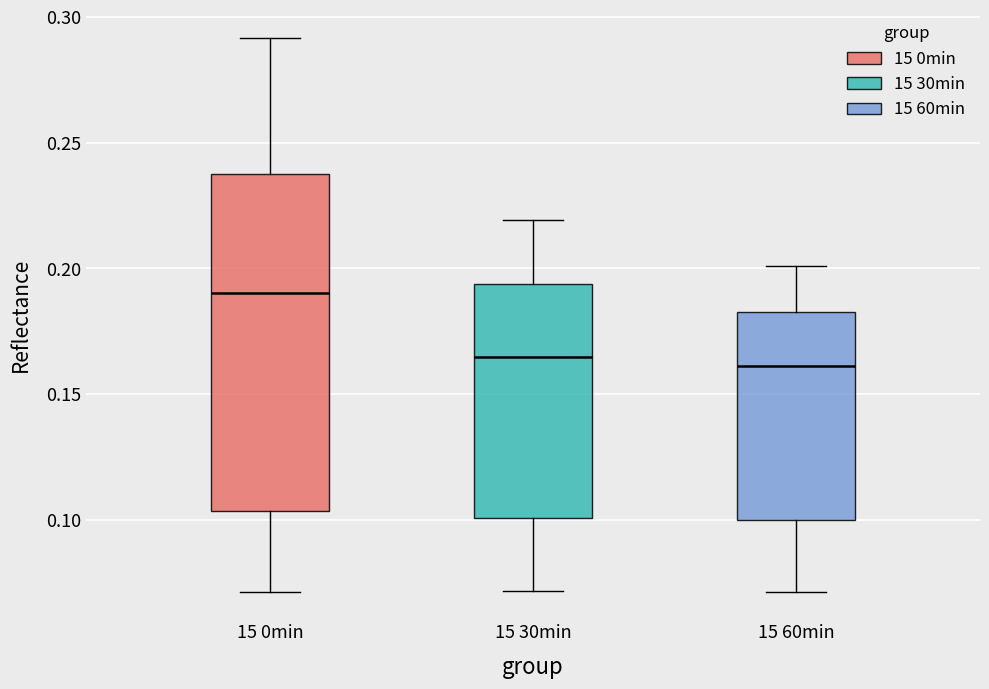

Reading left to right, read every box against the y-axis: the position of its median line, the range the box covers, and the ends of its whiskers. The values are not printed on the chart, so give them approximately, as read against the axis.

15 0min: median 0.190, box 0.105 to 0.240, whiskers 0.070 to 0.290
15 30min: median 0.165, box 0.100 to 0.195, whiskers 0.070 to 0.220
15 60min: median 0.160, box 0.100 to 0.185, whiskers 0.070 to 0.200